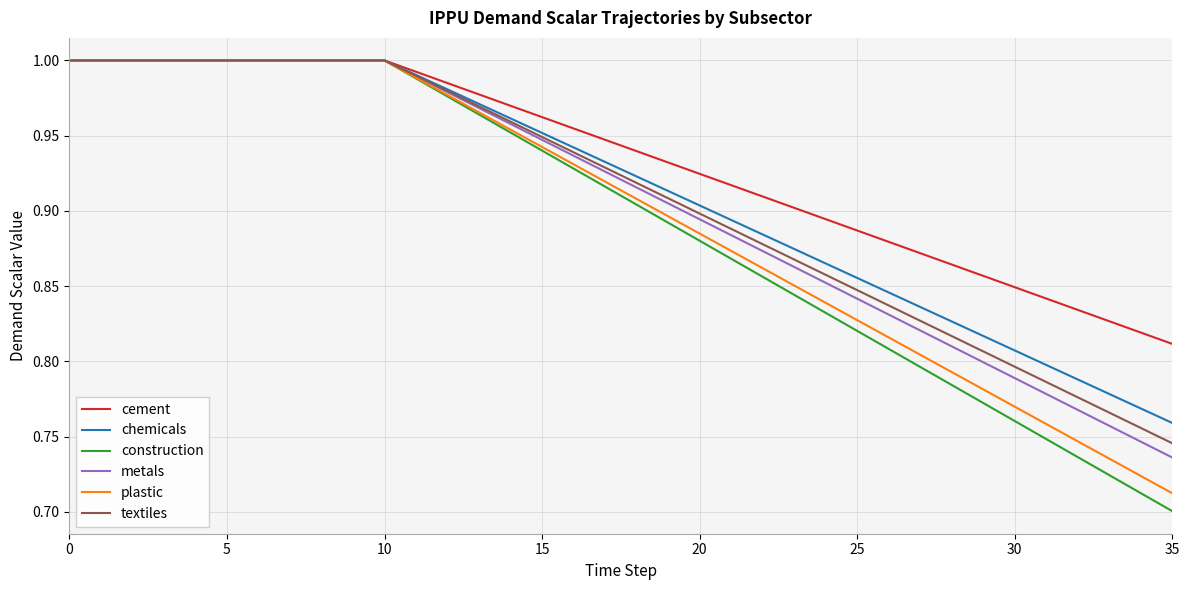

Does the chart display data point markers on the line(s)?

No